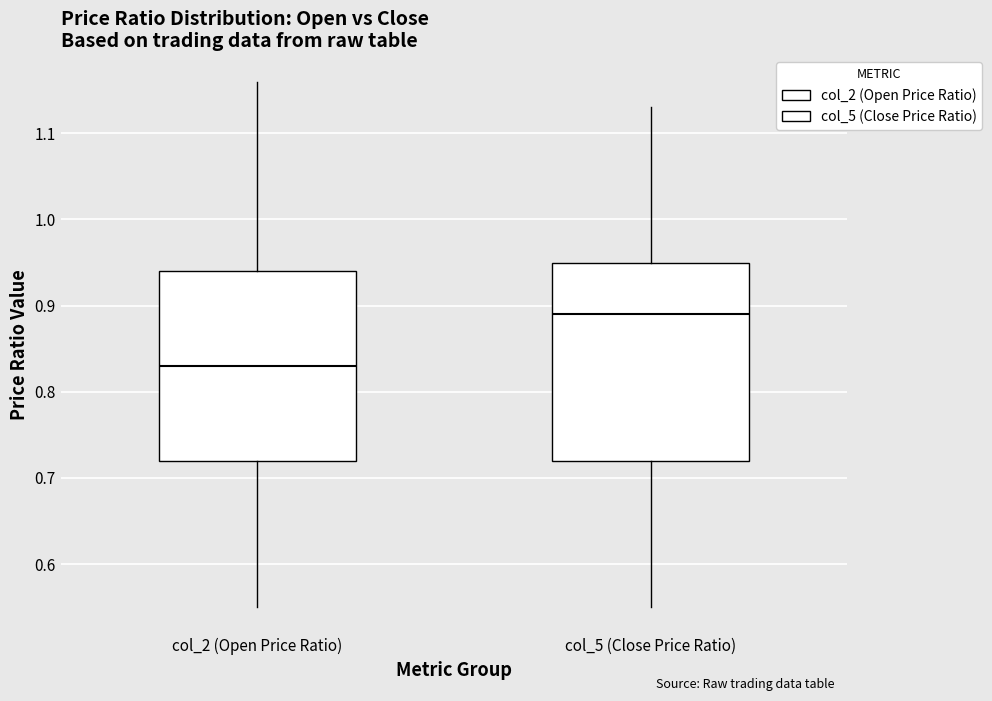

Where does the median line of the box for col_2 (Open Price Ratio) sit on the y-axis? The values are not printed on the chart, so give them approximately, as read against the axis.

0.83